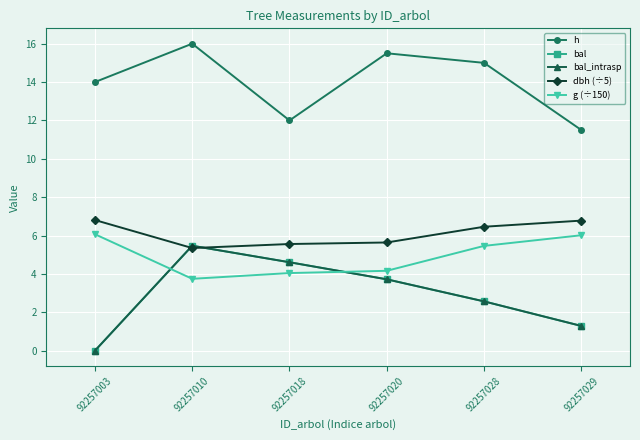

Does the chart have visible grid lines?

Yes